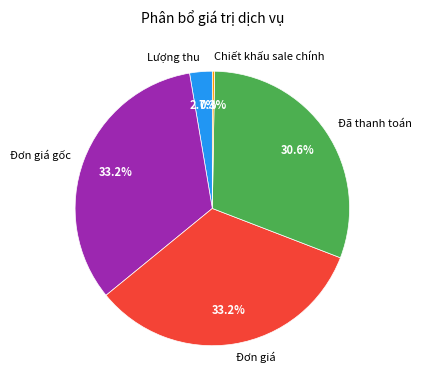

What portion of the pie excludes Đơn giá?

66.8%